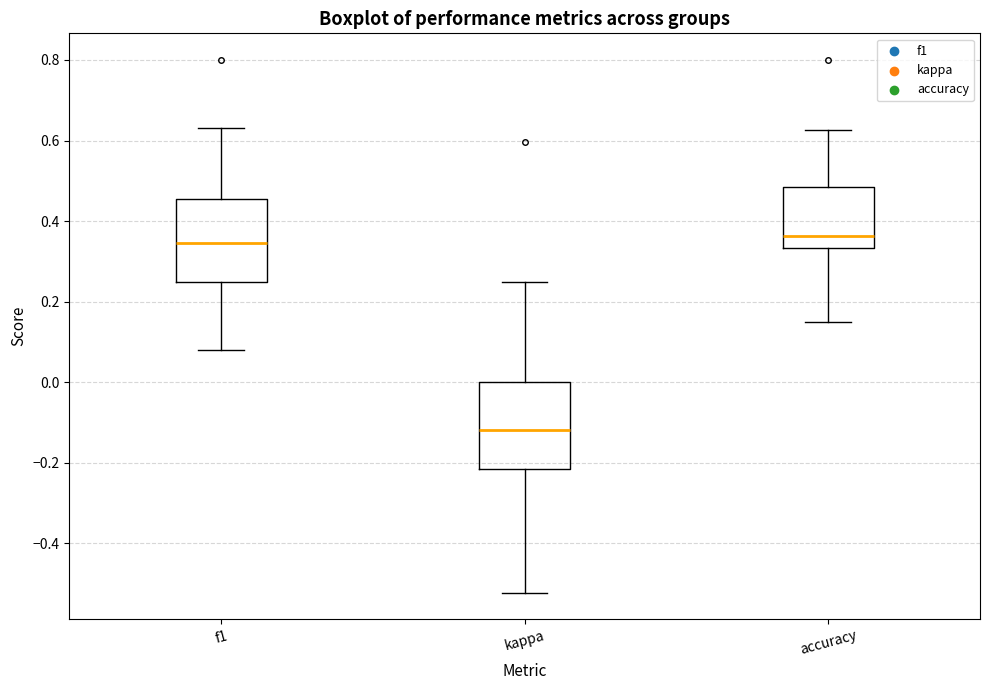

Reading left to right, read every box against the y-axis: the position of its median line, the range the box covers, and the ends of its whiskers. The values are not printed on the chart, so give them approximately, as read against the axis.

f1: median 0.34, box 0.26 to 0.46, whiskers 0.08 to 0.64
kappa: median -0.12, box -0.22 to 0.00, whiskers -0.52 to 0.26
accuracy: median 0.36, box 0.34 to 0.48, whiskers 0.16 to 0.62